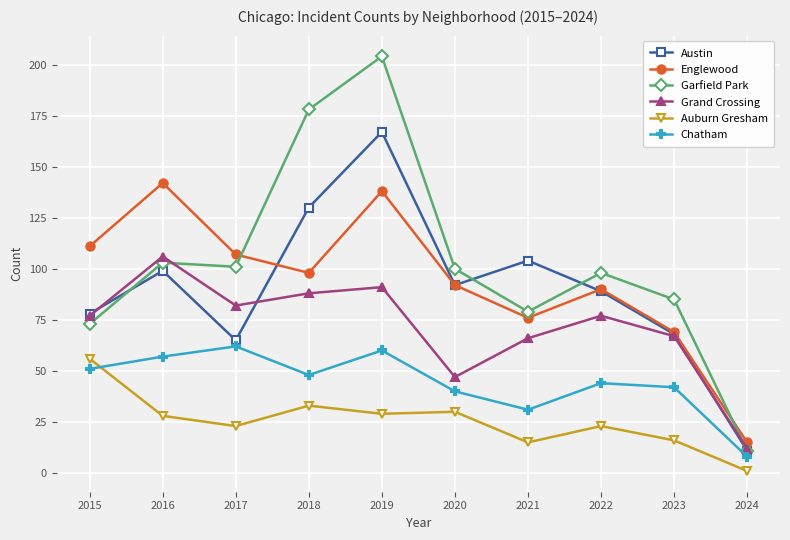

Where is the first local minimum for Austin?

2017